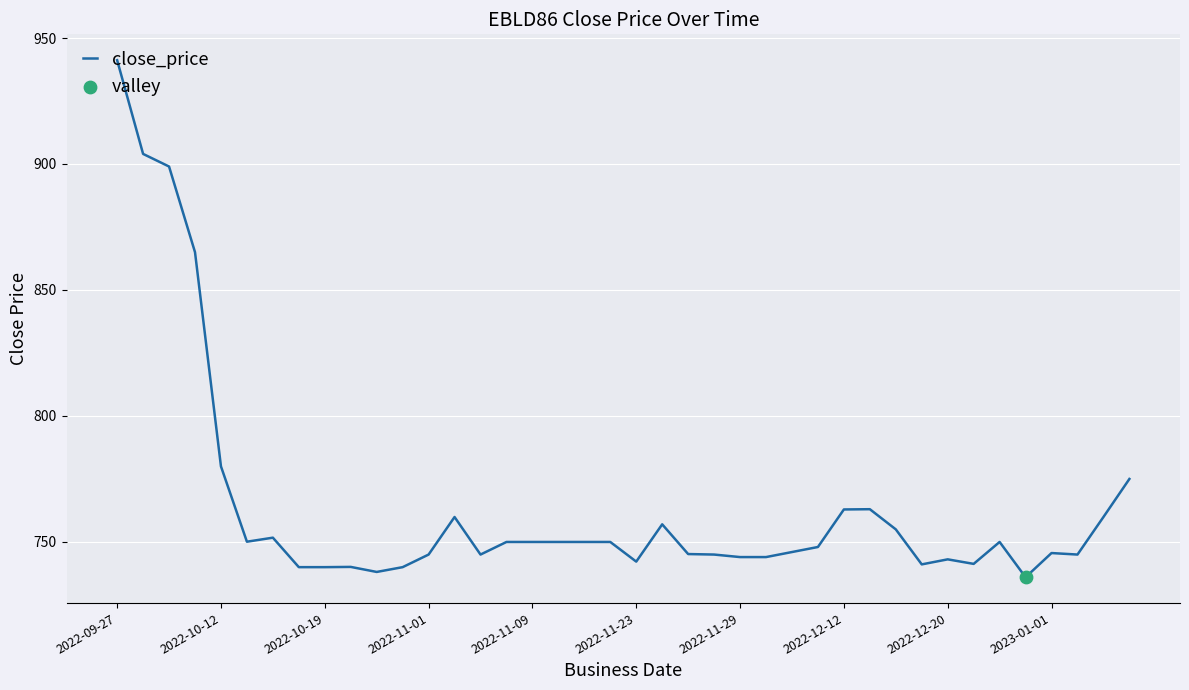

What is the maximum value shown in the chart?

941.2